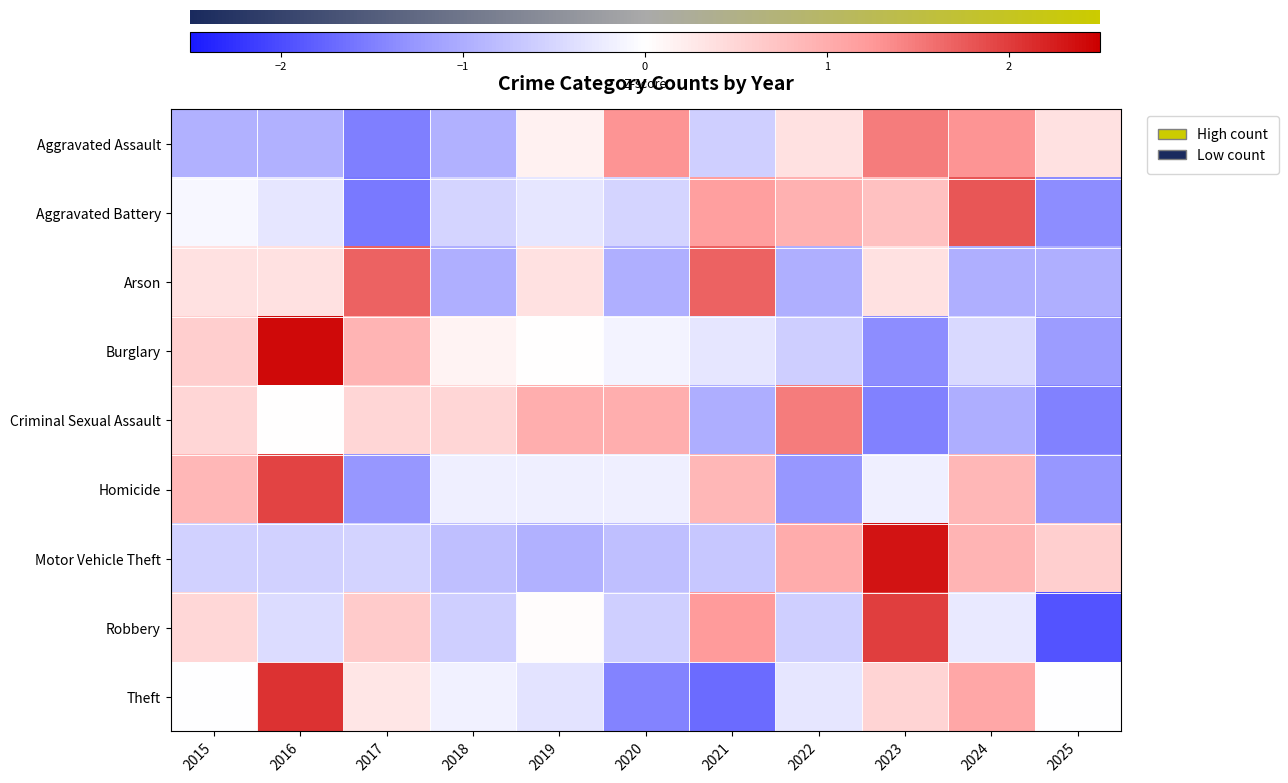

At how many categories does at least one series exceed -1?

11